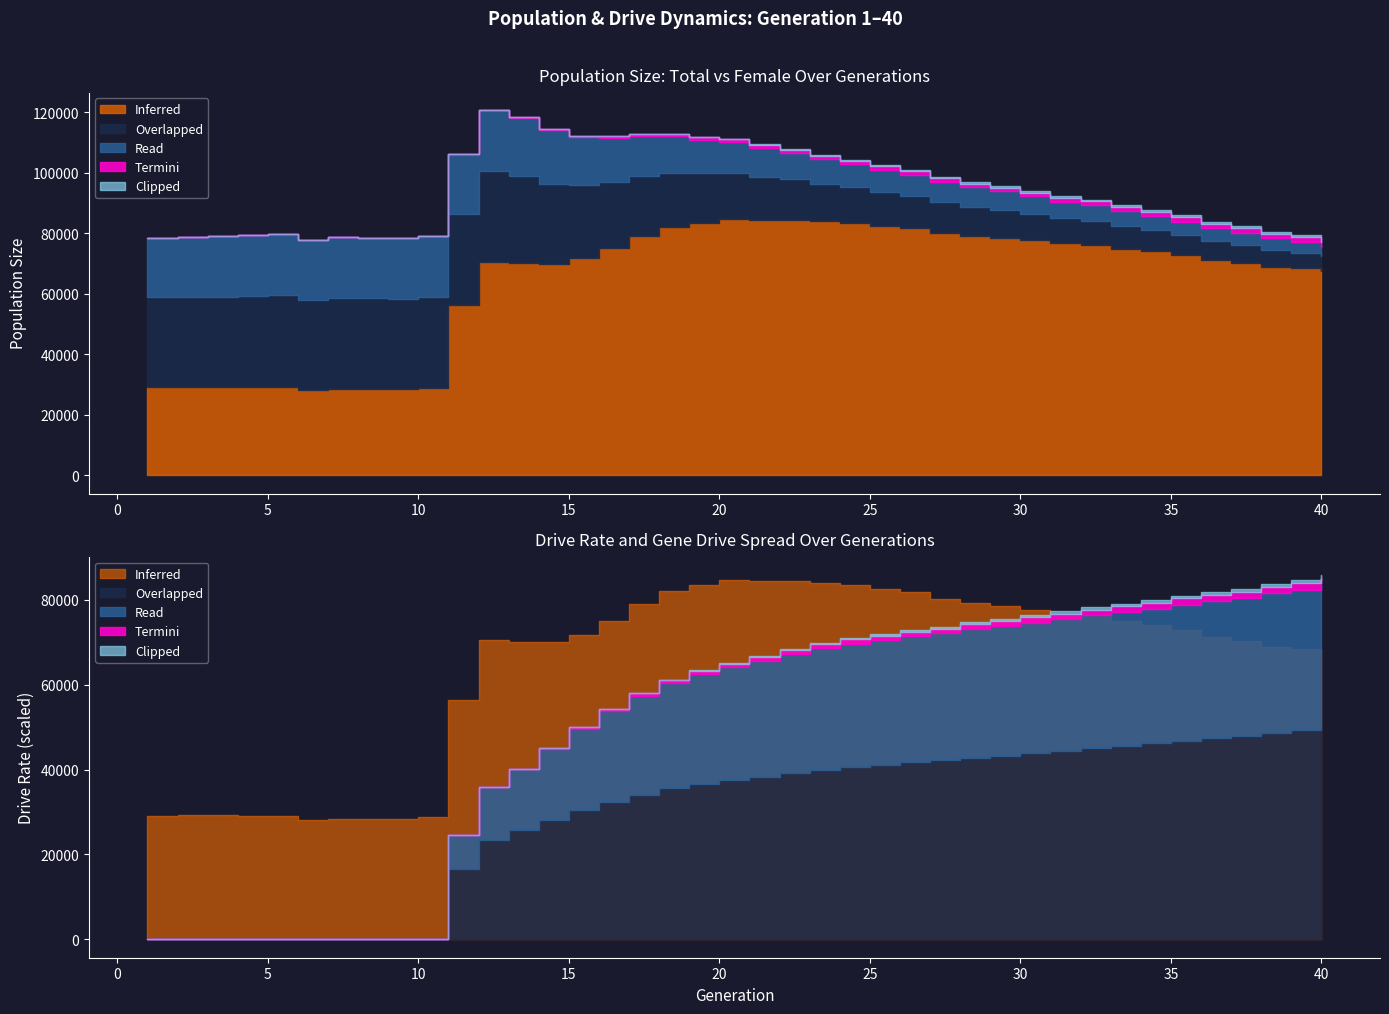

How many values in the size series exceed 92156?

19